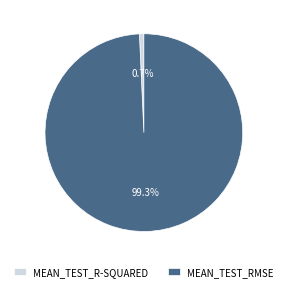

Which has a higher value, MEAN_TEST_R-SQUARED or MEAN_TEST_RMSE?

MEAN_TEST_RMSE